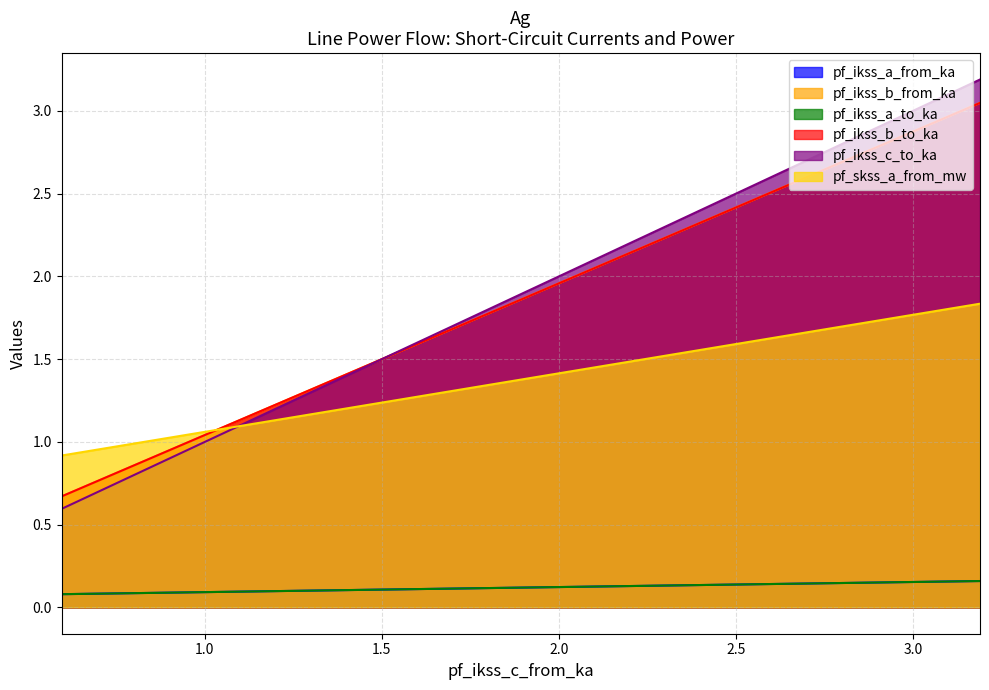

At how many categories does at least one series exceed 0?

3